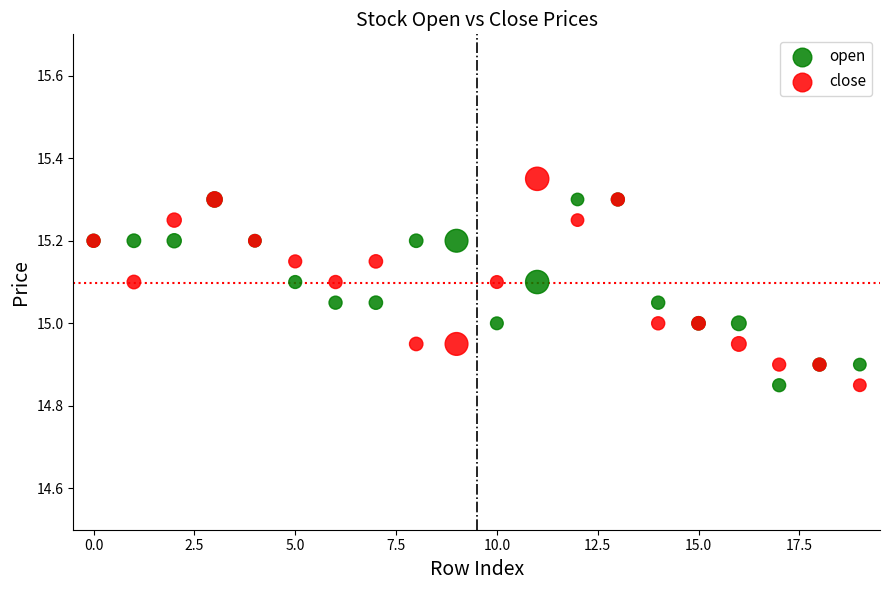

What are all the series names shown in the legend?

open, close